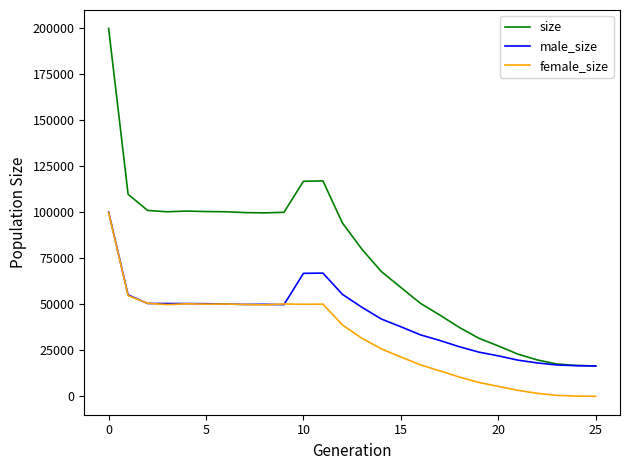

Which series has the widest spread of values?

size